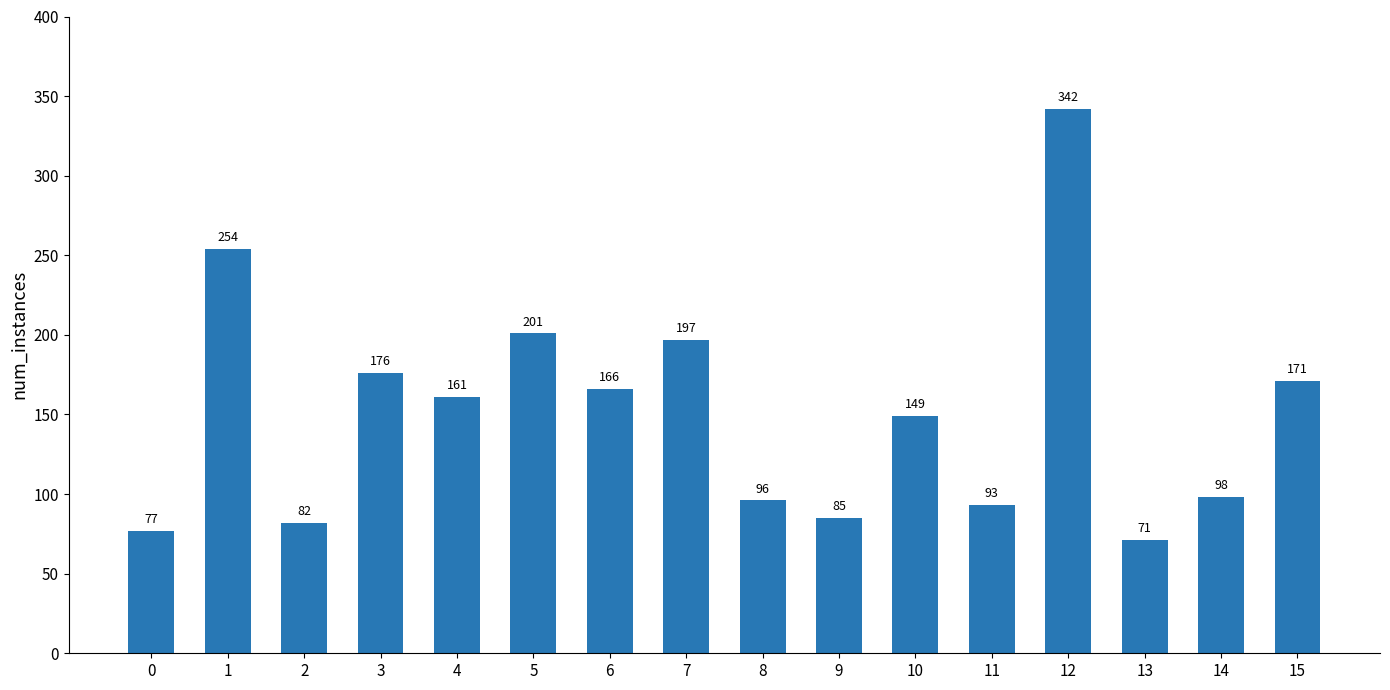

Are the bars grouped side by side (vs. stacked)?

No